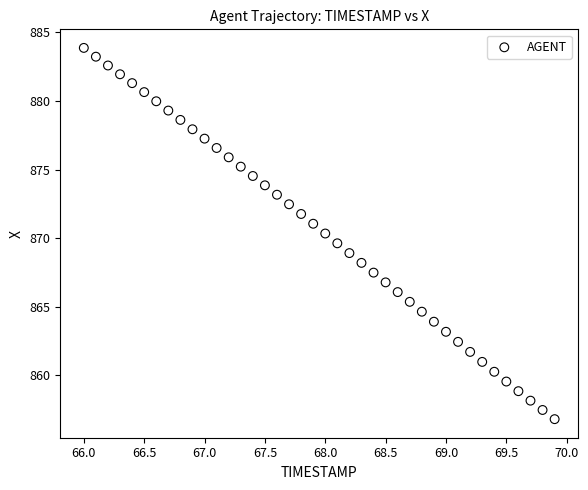

What is the range of X values (max minus min)?

3.9